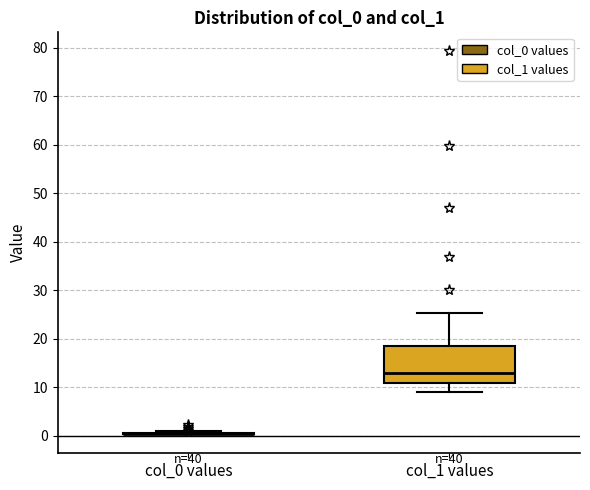

Reading left to right, transcribe this box plot: for each box, give where its median line is, the range the box spans, and where its two whiskers end, as read against the y-axis. The values are not printed on the chart, so give them approximately, as read against the axis.

col_0 values: box collapsed to a line at 0, whiskers 0 to 1
col_1 values: median 13, box 11 to 19, whiskers 9 to 25